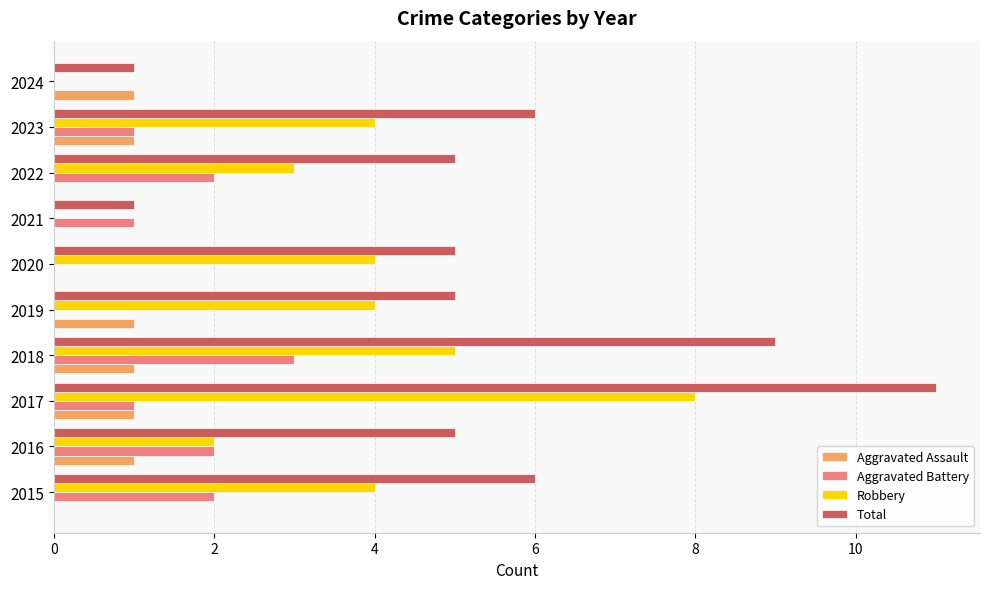

The value of Aggravated Battery at 2020 is -1. True or false?

False